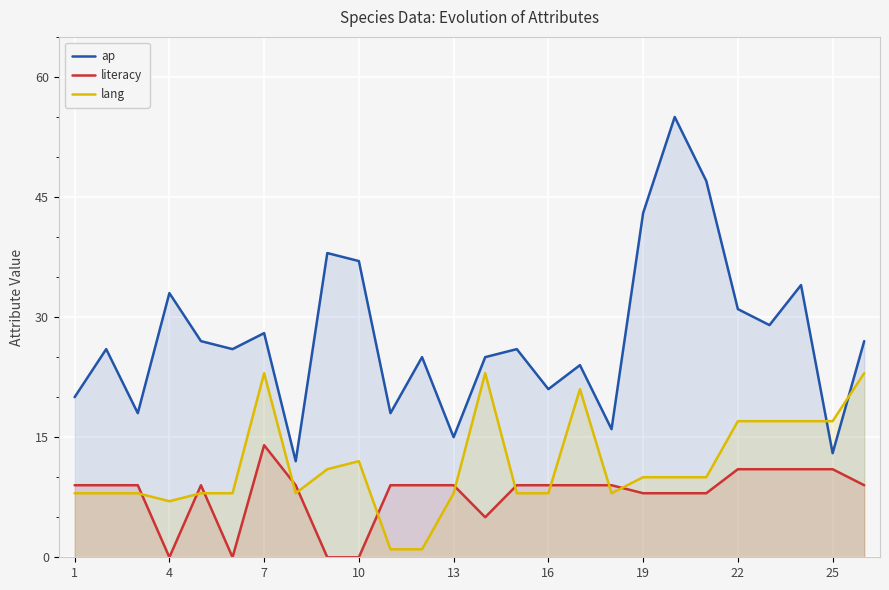

How many lines are shown in the chart?

3